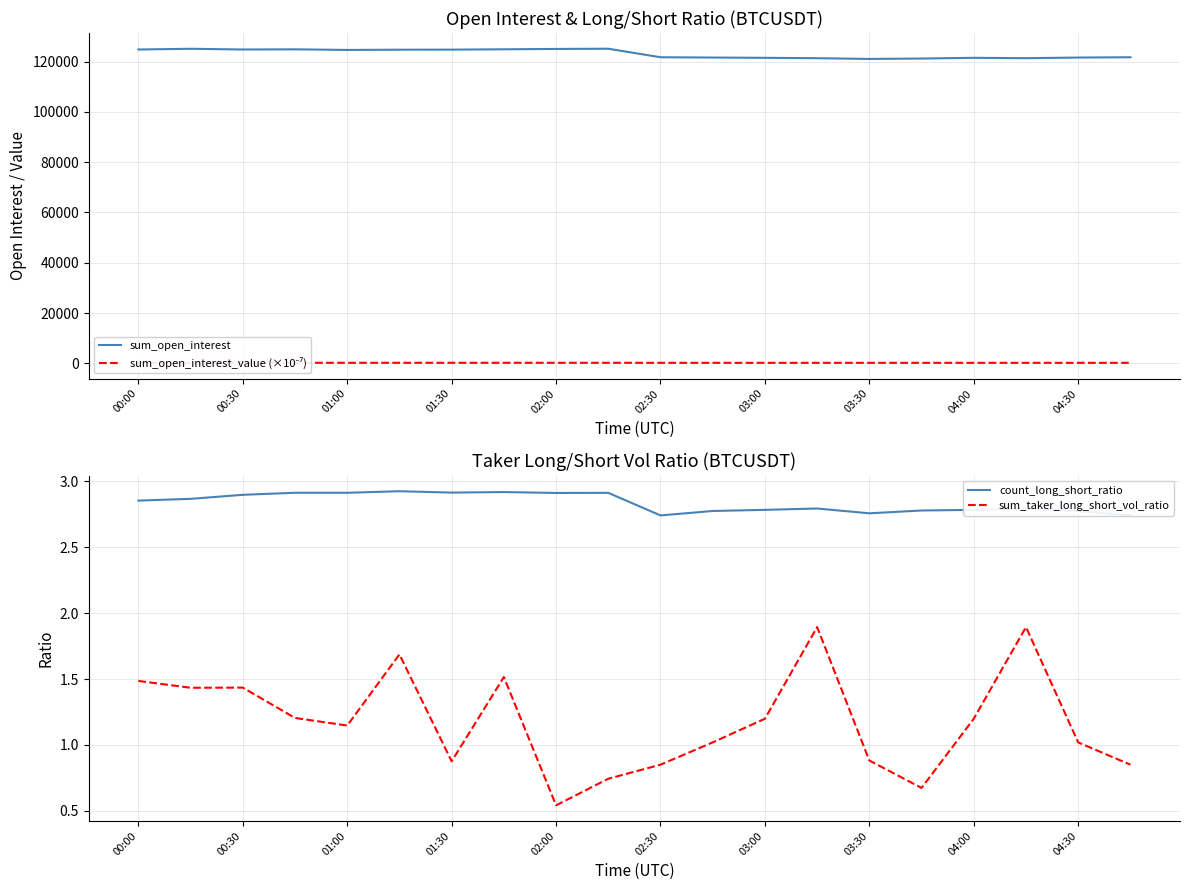

What is the difference between the sum_open_interest values at 01:00 and 04:00?

3132.1